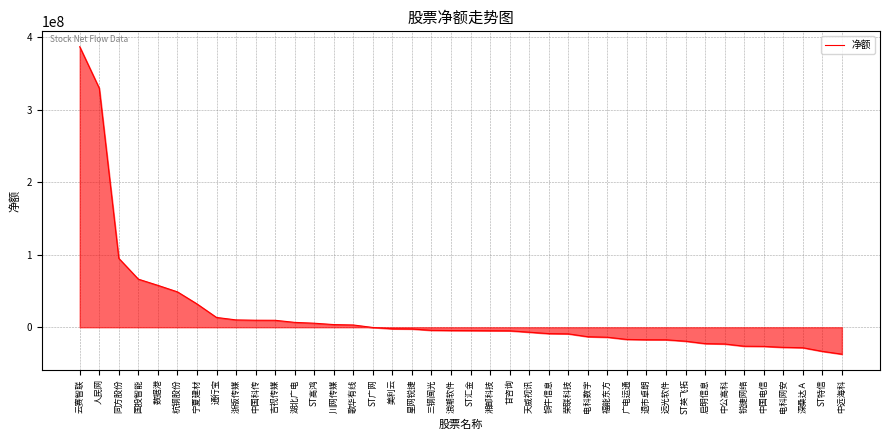

What is the greatest value displayed?

386515460